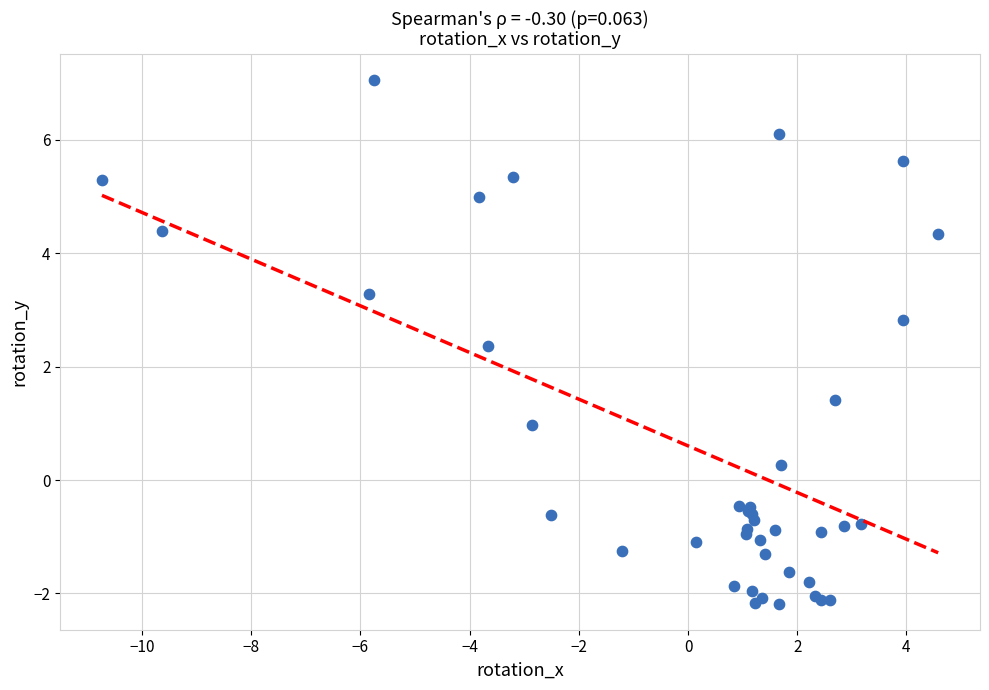

What Y value in the scatter plot is closest to 2?

2.4